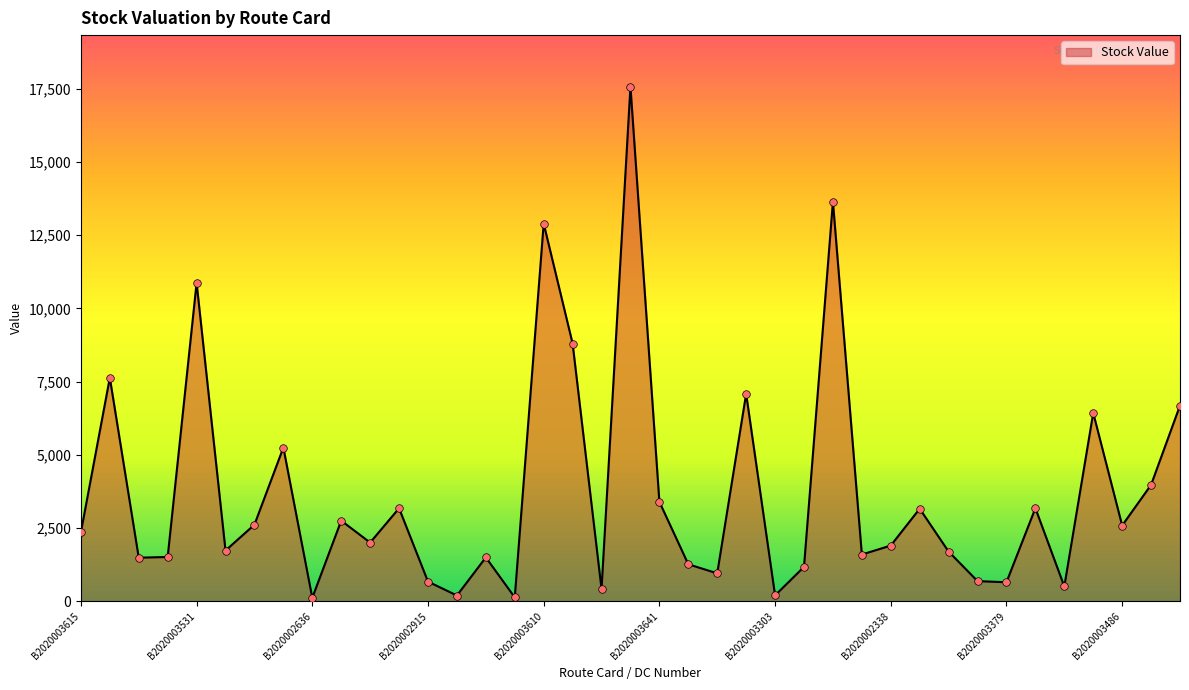

What is the maximum value shown in the chart?

17568.7